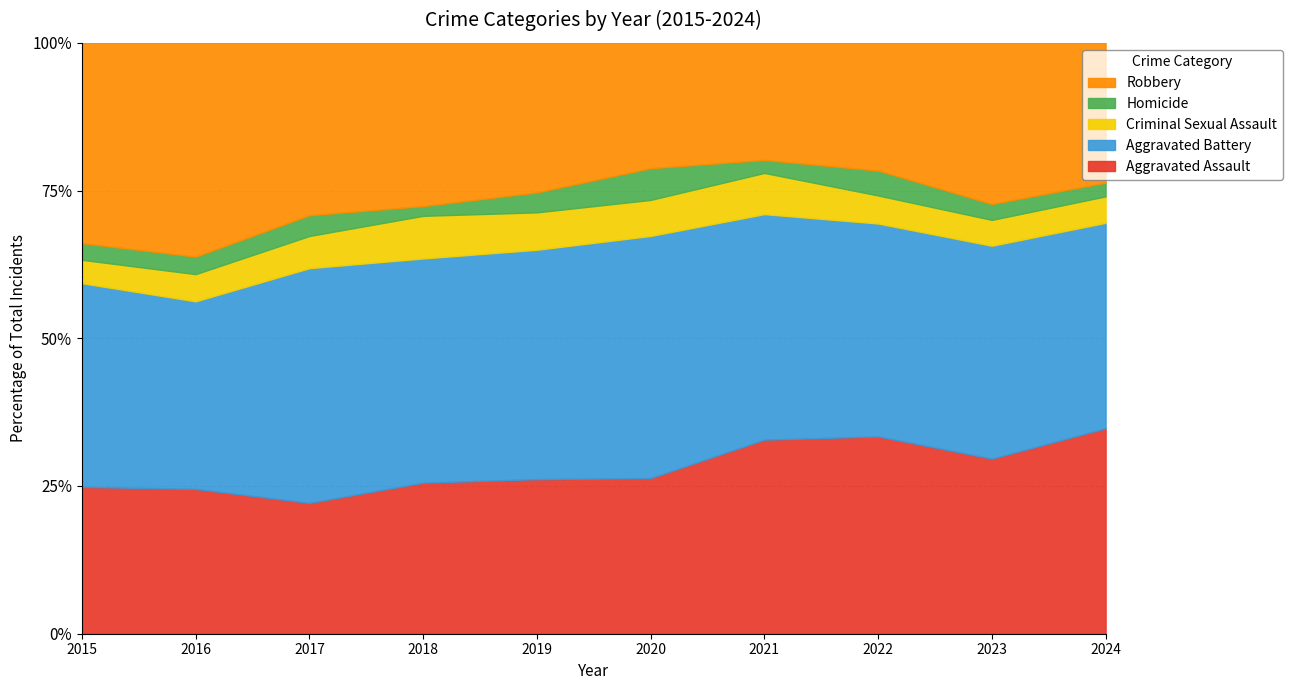

Reading left to right, extract all data points from this chart.

Aggravated Assault: 132	149	126	124	124	108	179	190	176	194
Aggravated Battery: 183	193	226	184	184	168	208	205	214	194
Criminal Sexual Assault: 21	28	31	35	30	25	38	27	26	25
Homicide: 15	18	20	8	16	22	12	24	16	13
Robbery: 180	220	166	134	120	87	108	123	162	132